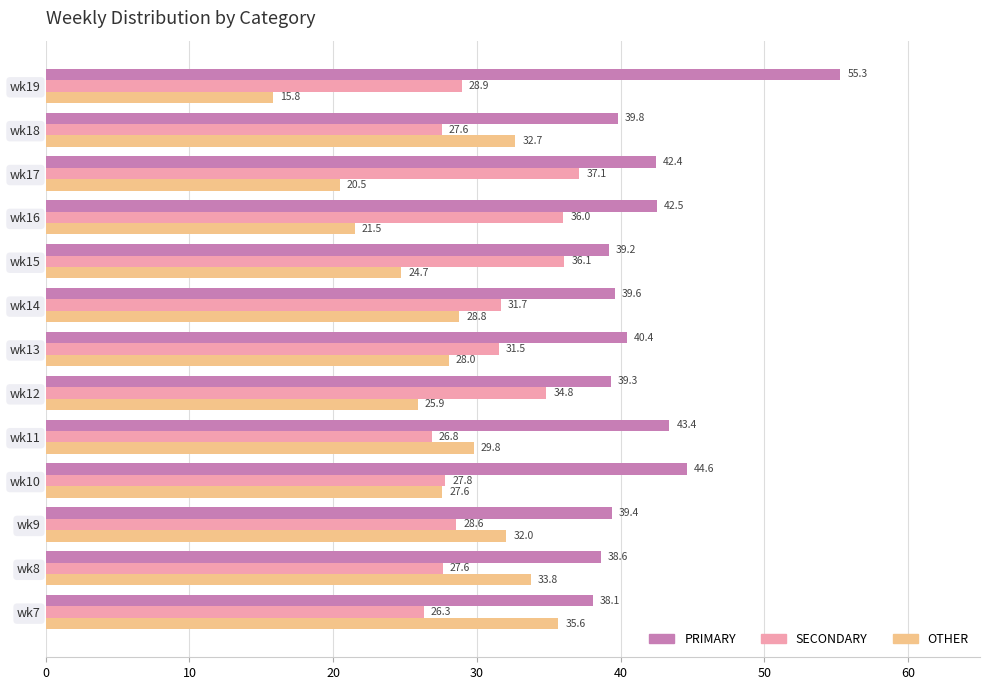

At how many categories does at least one series exceed 32?

13